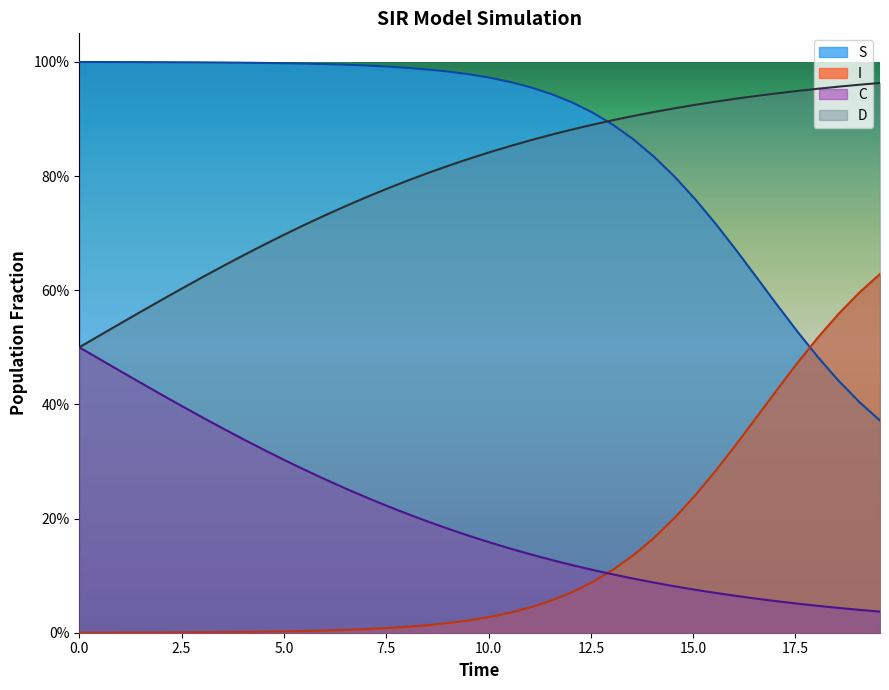

The S series shows 0.1 at 26. True or false?

False